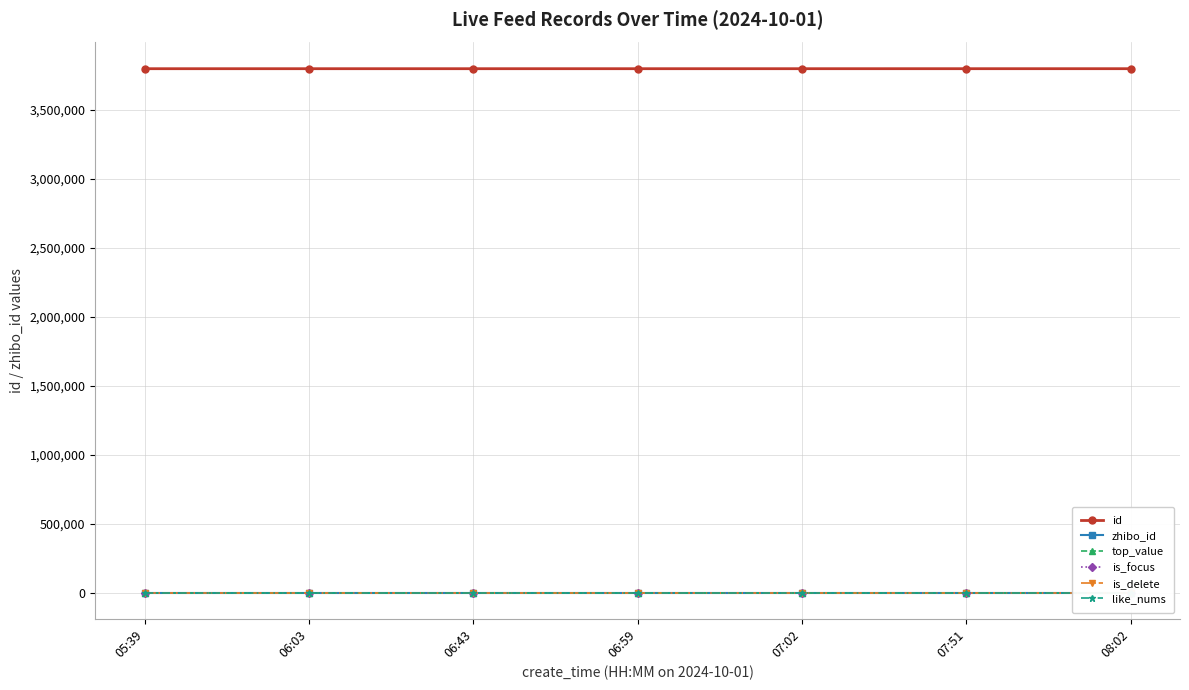

The id series shows 6117634 at 06:59. True or false?

False